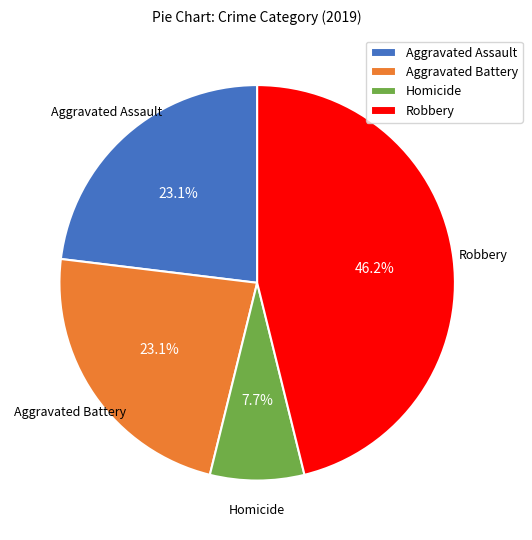

Is there any slice that represents more than half of the pie?

No